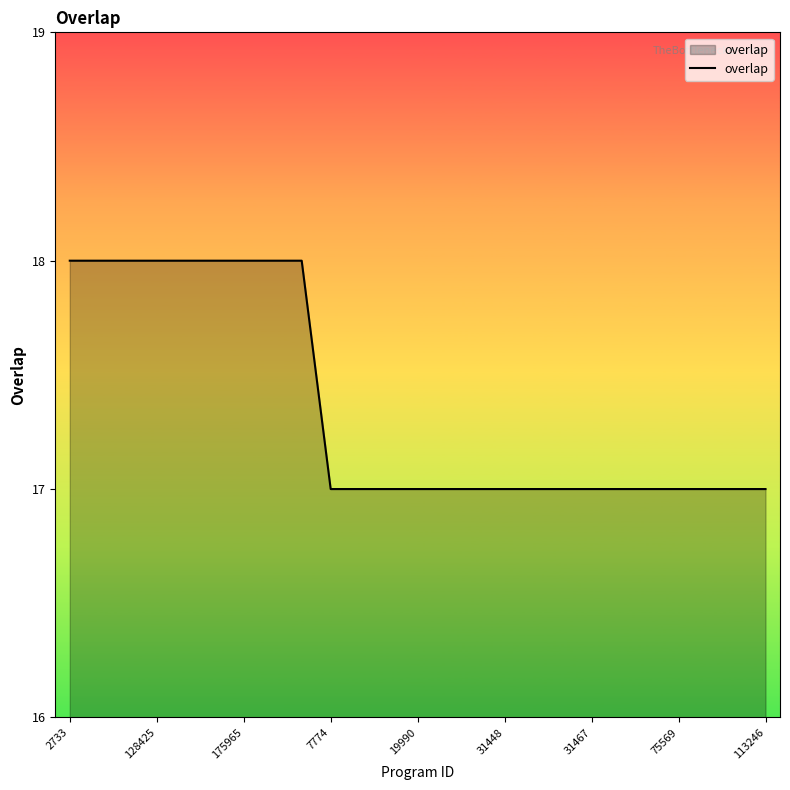

What is the smallest value displayed?

17